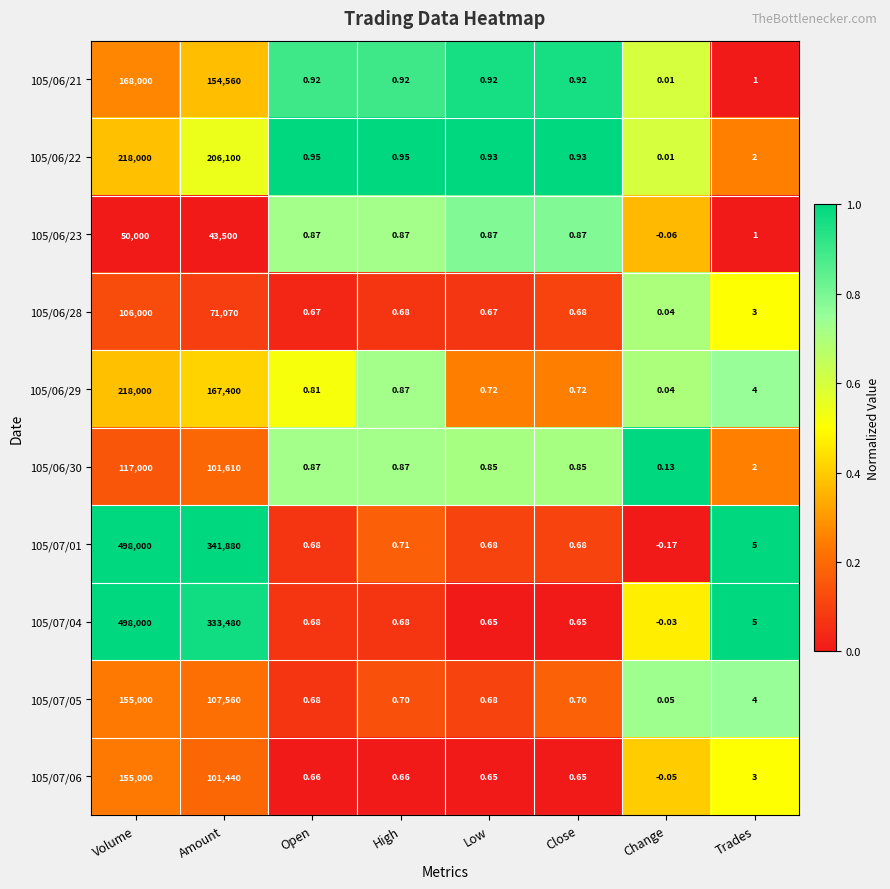

Where is 105/06/28 nearest to the value 53000?

Amount